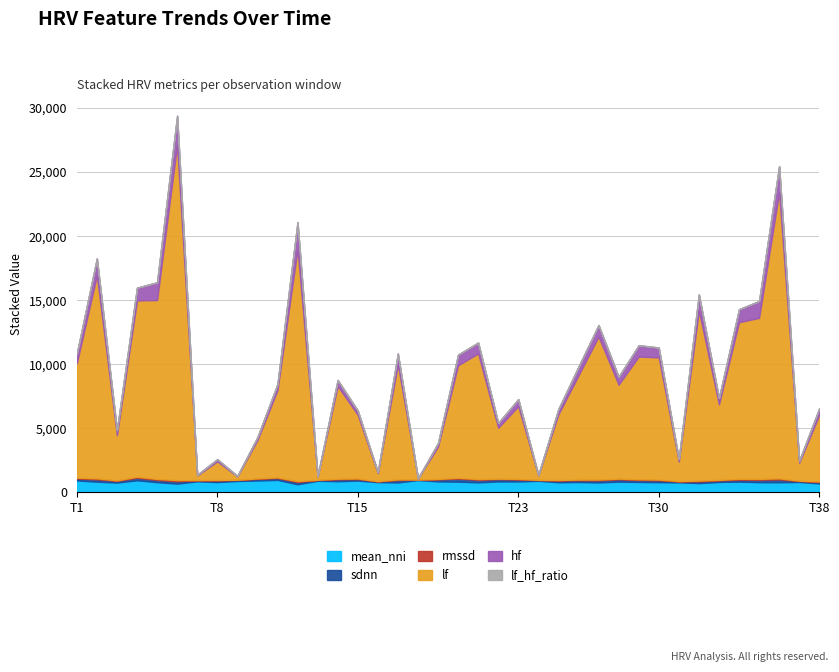

Which series has the largest range (max minus min)?

lf